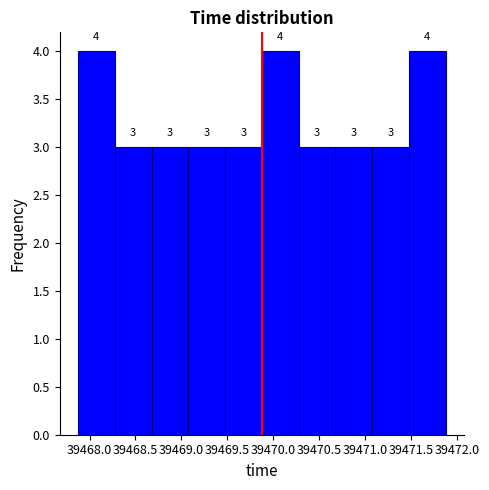

Reading left to right, list every bar in this chart as the range it spans on the x-axis followed by its height. The bar edges are not printed on the chart, so give them approximately, as read against the axis.

39467.875 to 39468.275: 4
39468.275 to 39468.675: 3
39468.675 to 39469.075: 3
39469.075 to 39469.475: 3
39469.475 to 39469.875: 3
39469.875 to 39470.275: 4
39470.275 to 39470.675: 3
39470.675 to 39471.075: 3
39471.075 to 39471.475: 3
39471.475 to 39471.875: 4